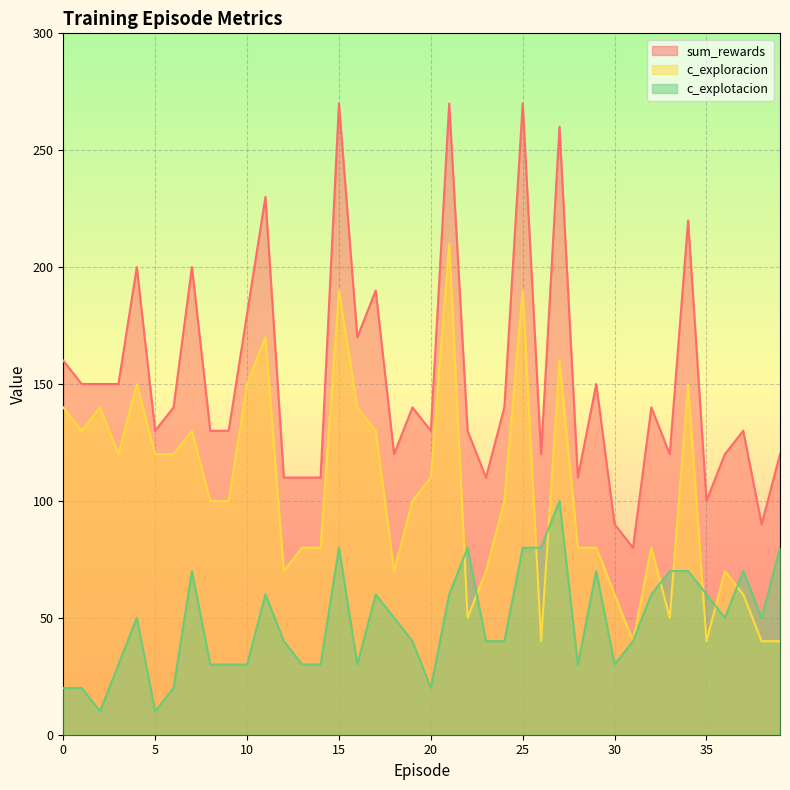

What is the sum of all c_explotacion values?

1920